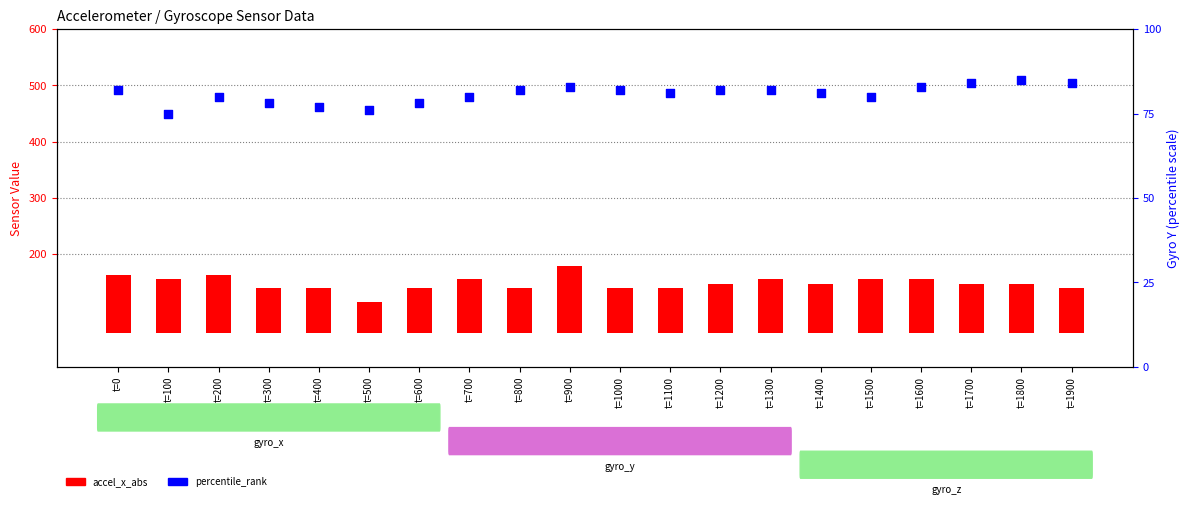

At which category is the sum across all series the highest?

t=900